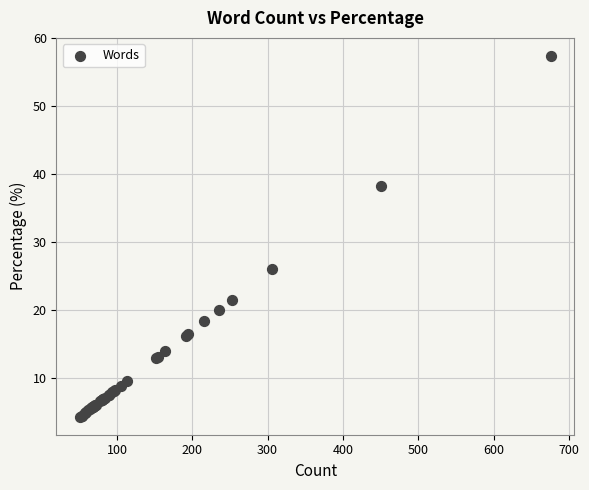

What Y value in the scatter plot is closest to 30?

26.0